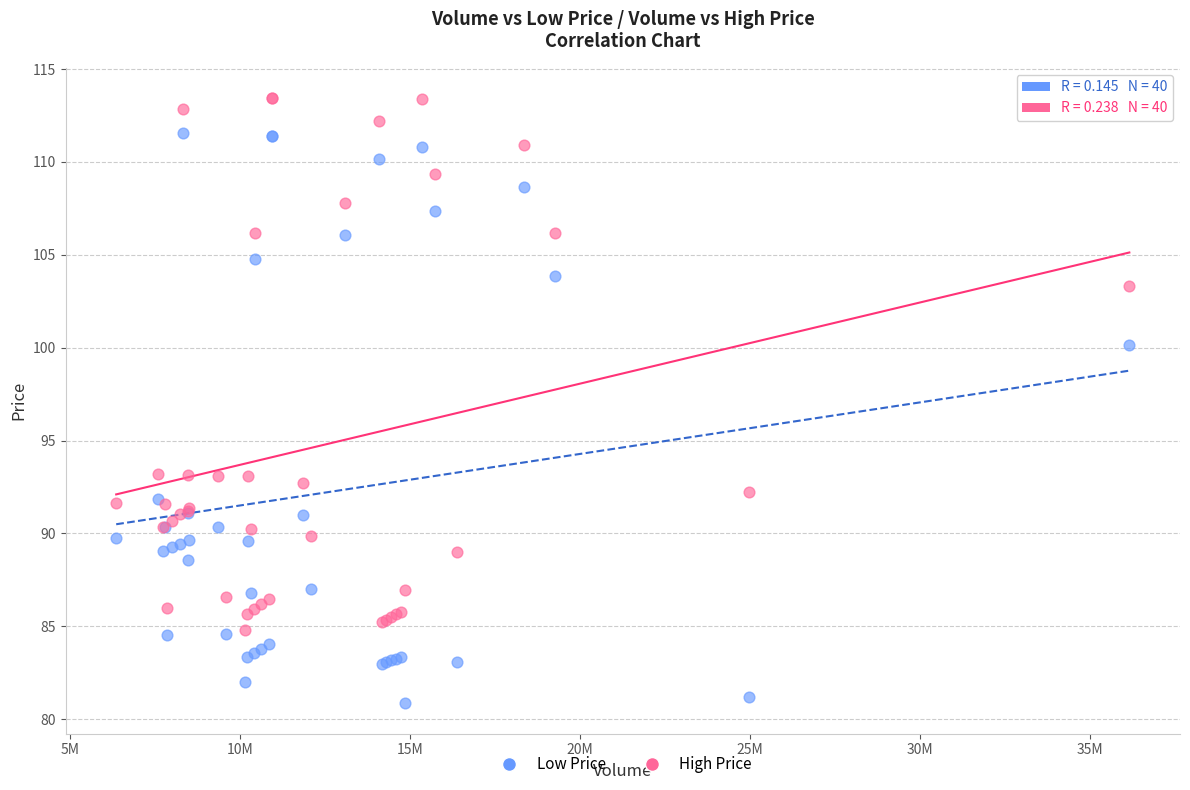

What are all the series names shown in the legend?

Low Price, High Price